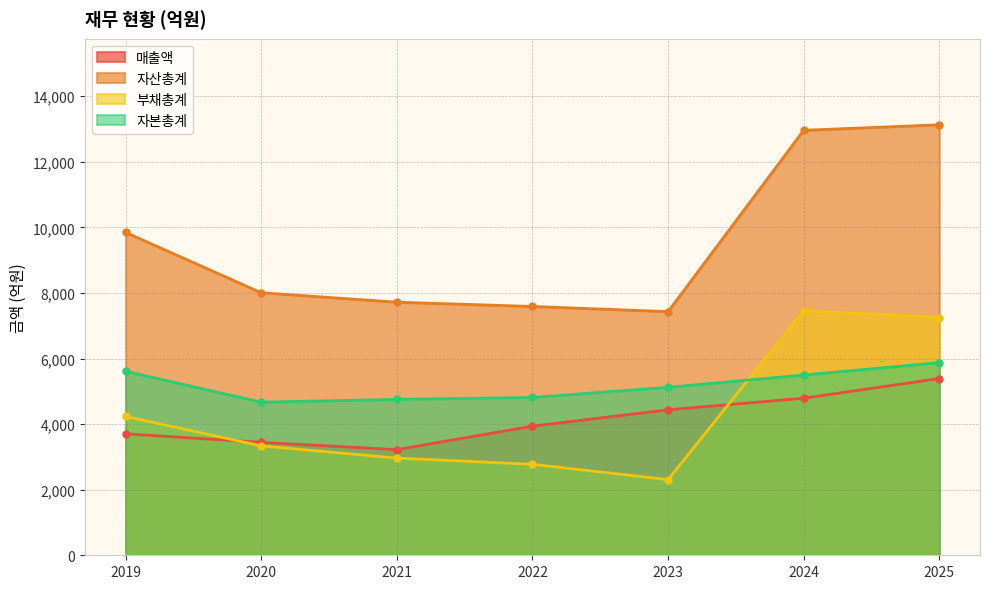

What is the total value across all series at 2019?

23403